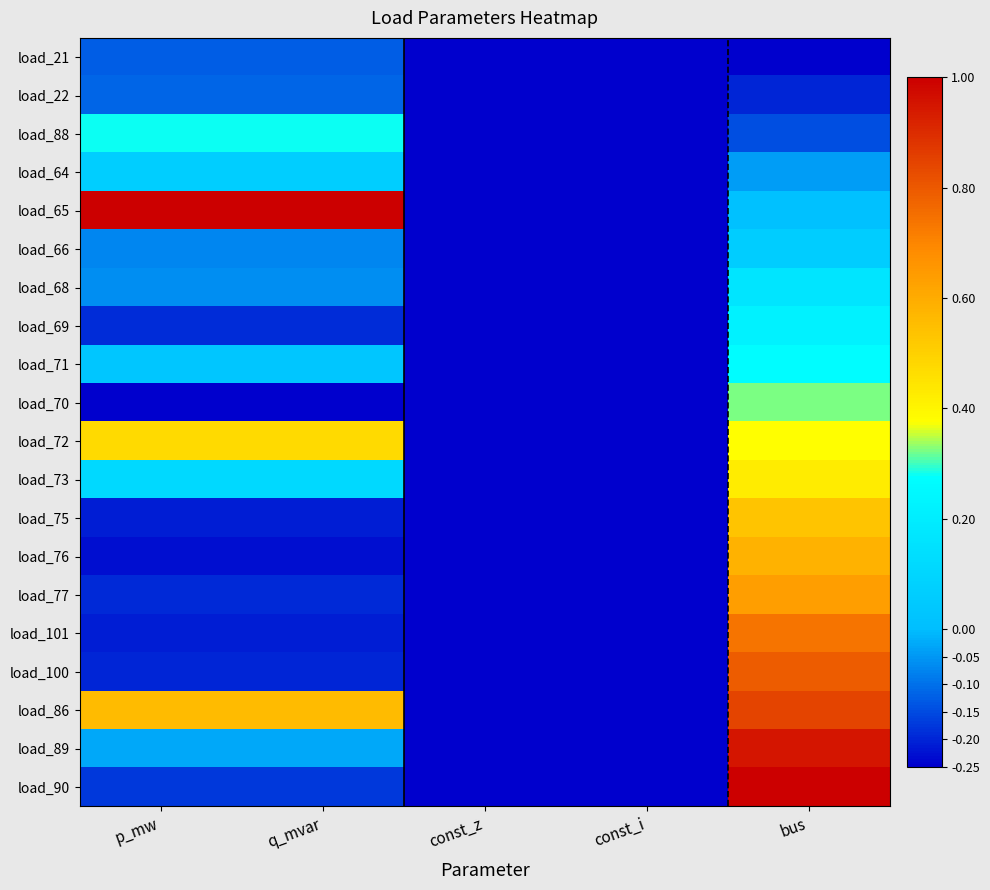

At bus, list the series in order from largest to smallest.

load_90, load_89, load_86, load_100, load_101, load_77, load_76, load_75, load_73, load_72, load_70, load_71, load_69, load_68, load_66, load_65, load_64, load_88, load_22, load_21